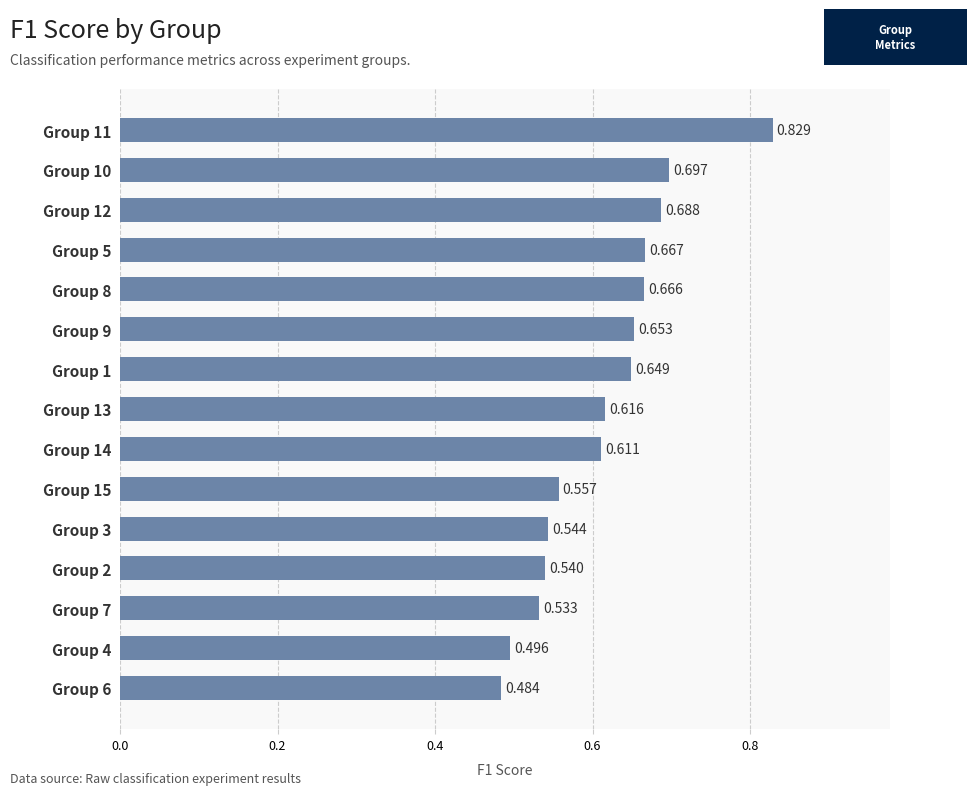

How many series are shown in this chart?

1